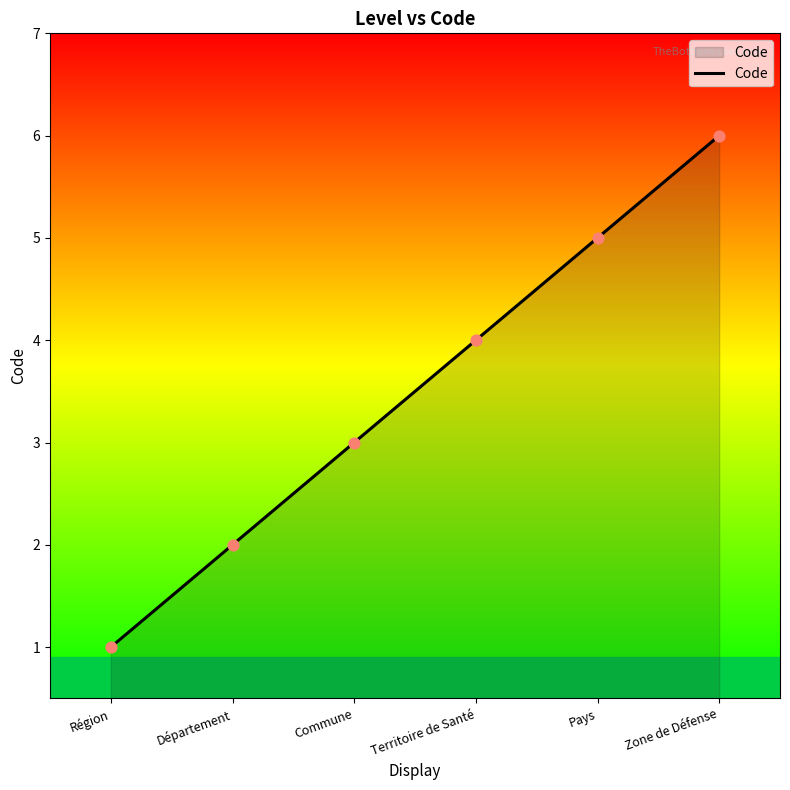

What is the ratio of the value at Territoire de Santé to the value at Région?

4.0